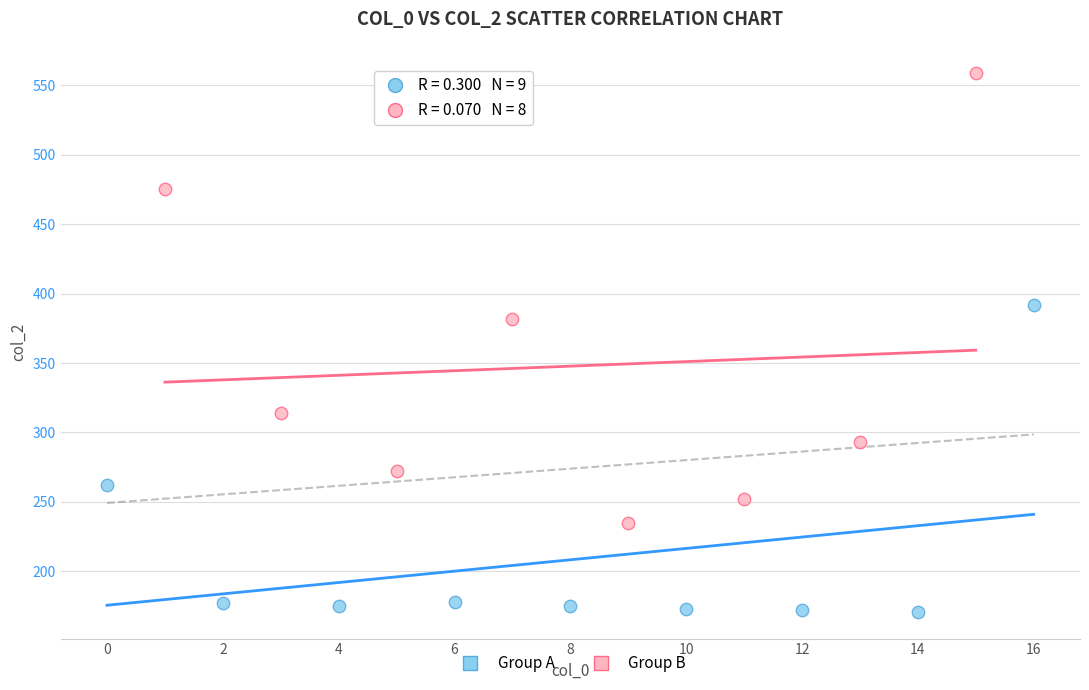

Which series has the largest Y range (max minus min)?

Group B